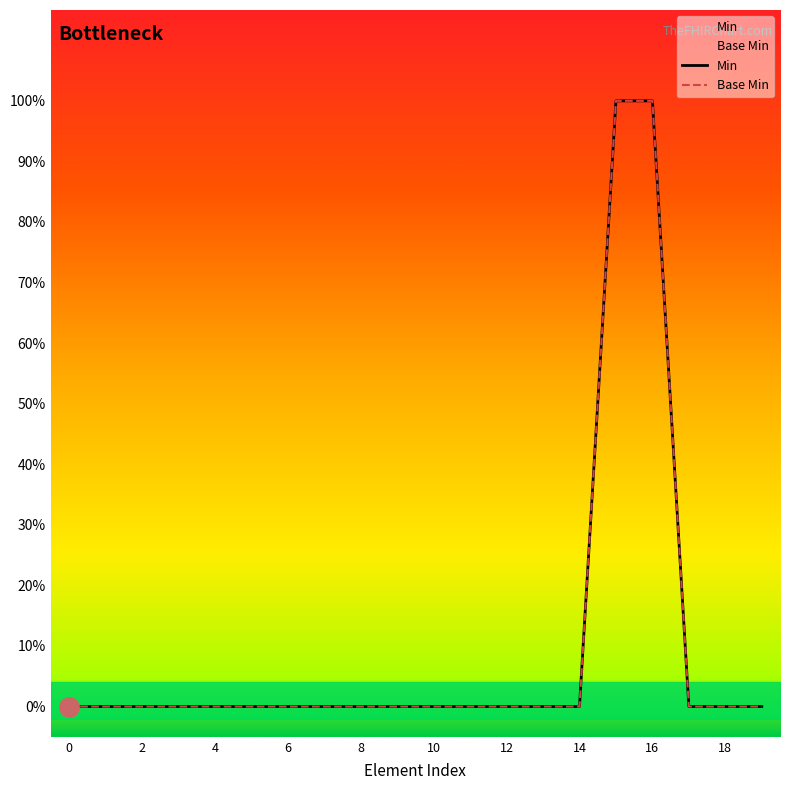

The value of Min at 12 is 0. True or false?

True